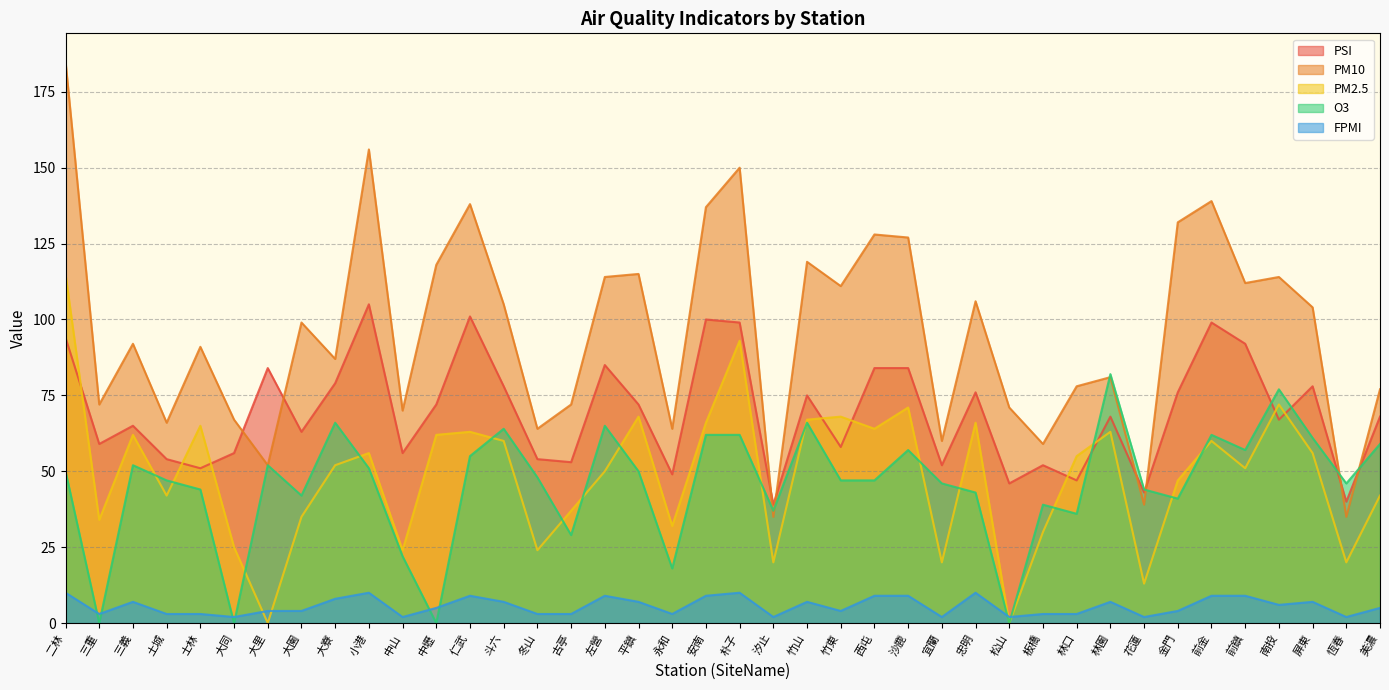

What are all the series names shown in the legend?

PSI, PM10, PM2.5, O3, FPMI